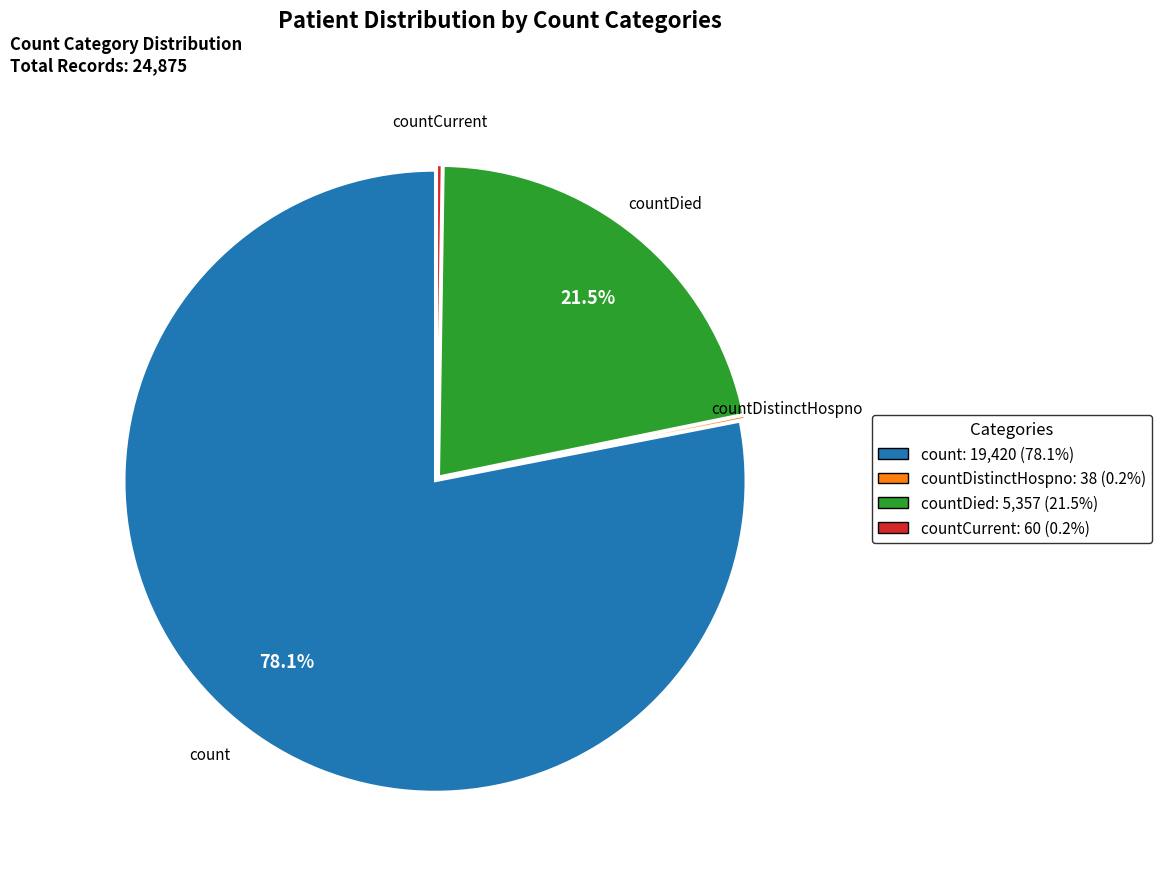

Does any single category account for the majority?

Yes